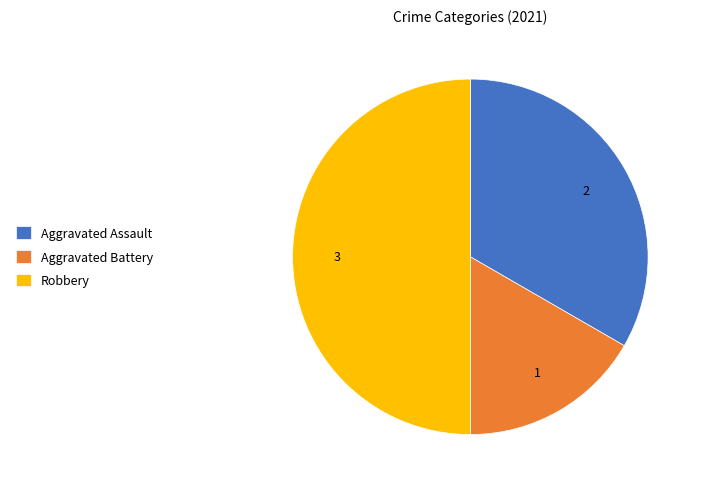

Is it true that Aggravated Assault is 33% of the pie?

True